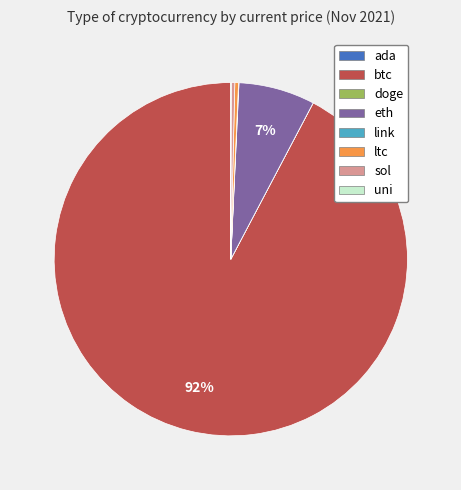

Which category has the biggest portion of the pie?

btc